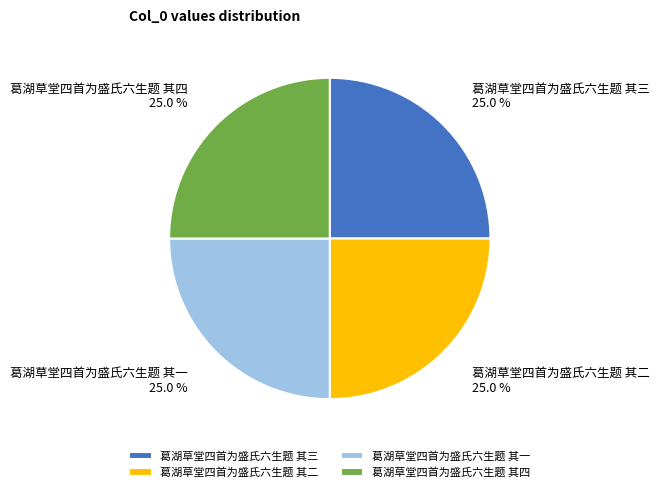

Does 葛湖草堂四首为盛氏六生题 其四 represent more than half of the total?

No